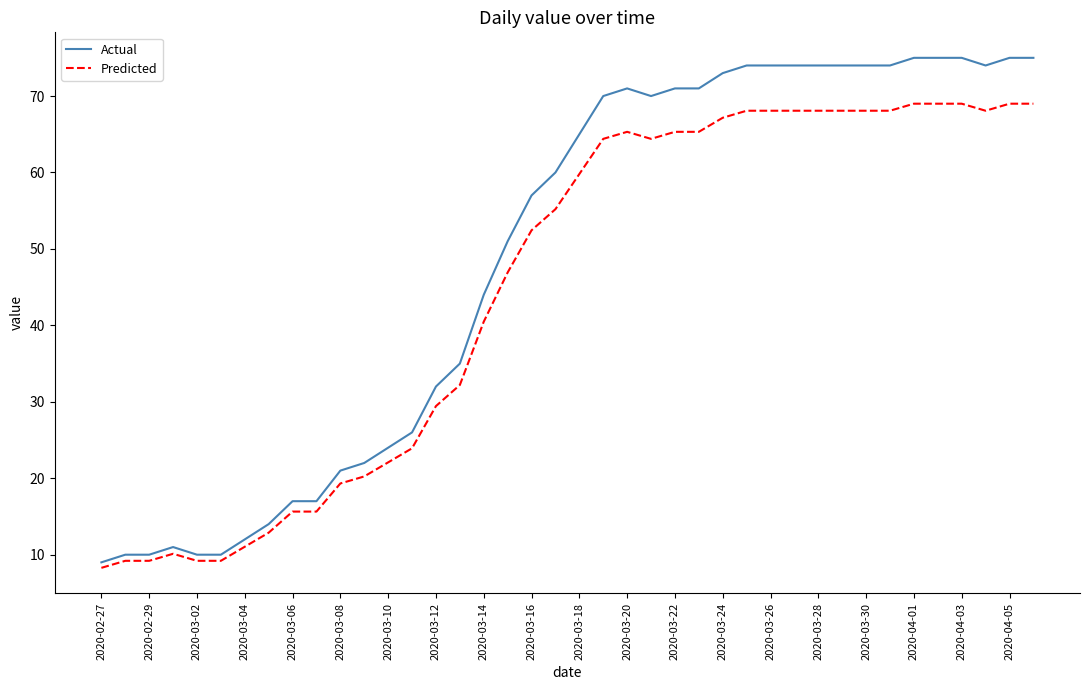

True or false: Actual has more than 0 points higher than both neighbors.

True